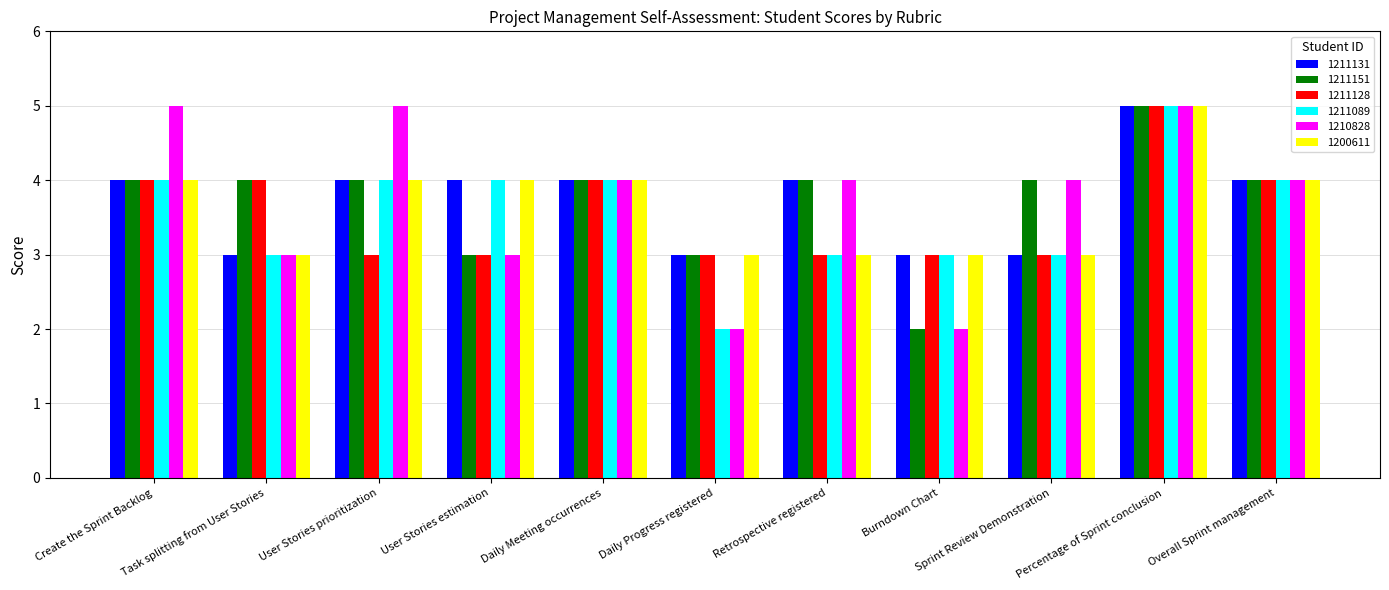

What value does the 1200611 series have at Overall Sprint management?

4